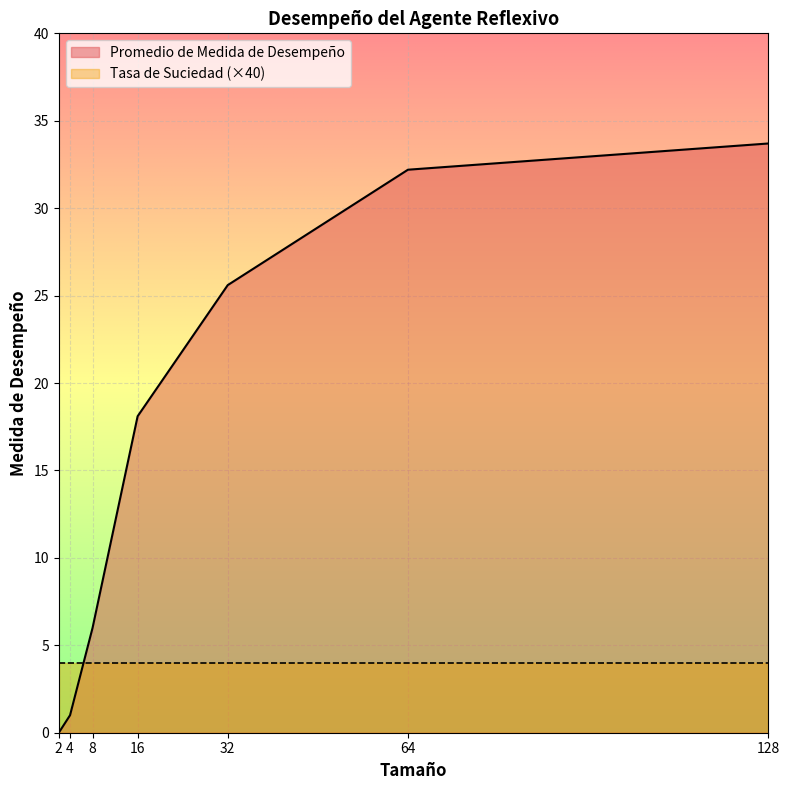

Reading left to right, transcribe all the data shown in this chart.

2=0.0	4=1.0	8=6.0	16=18.1	32=25.6	64=32.2	128=33.7